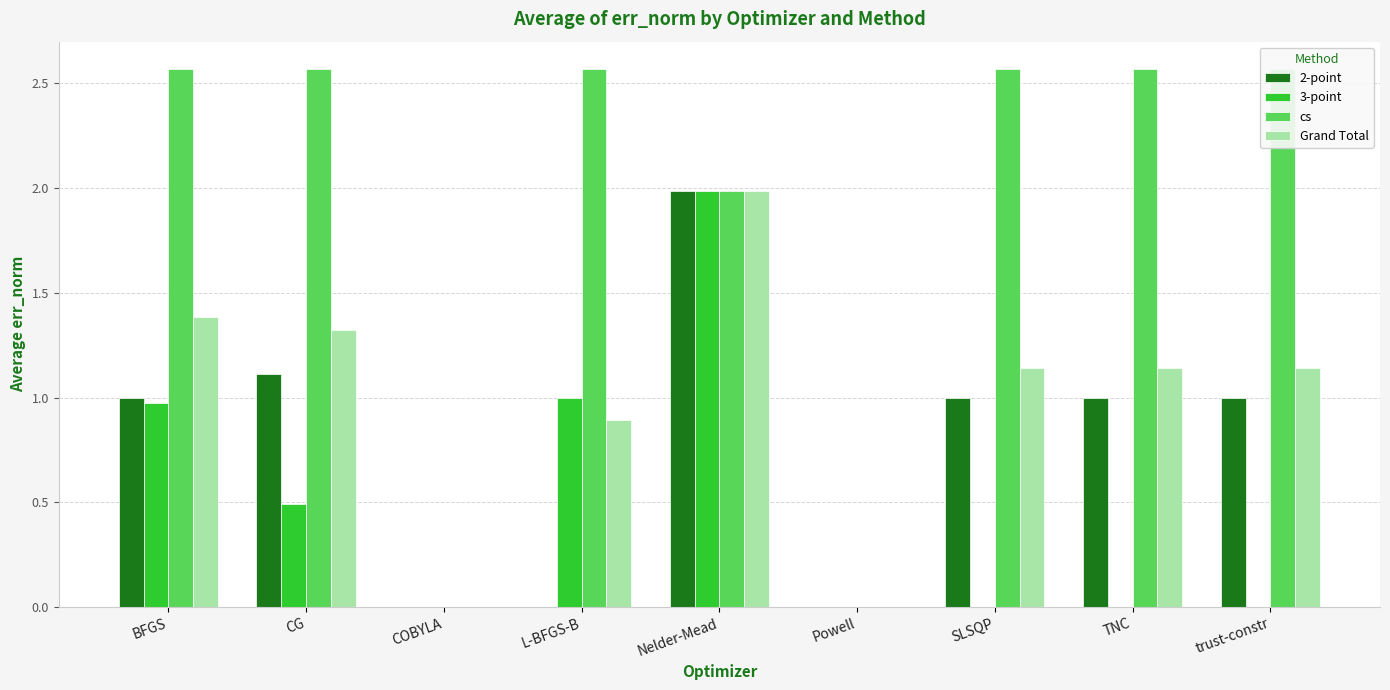

Which series has the largest range (max minus min)?

cs